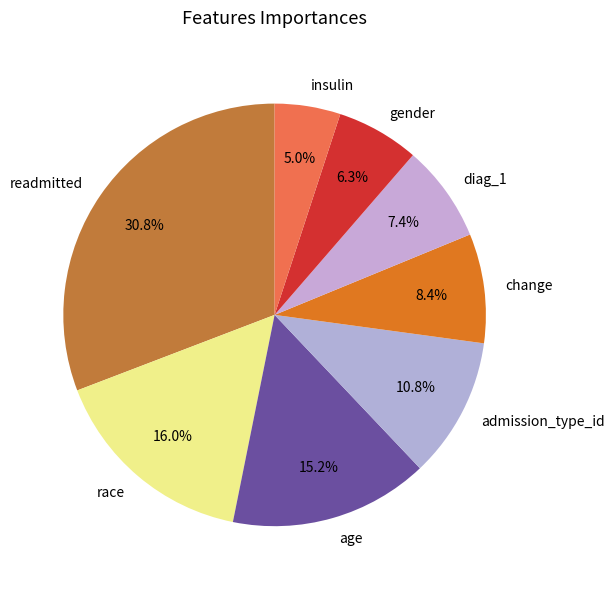

Which has a higher value, change or admission_type_id?

admission_type_id